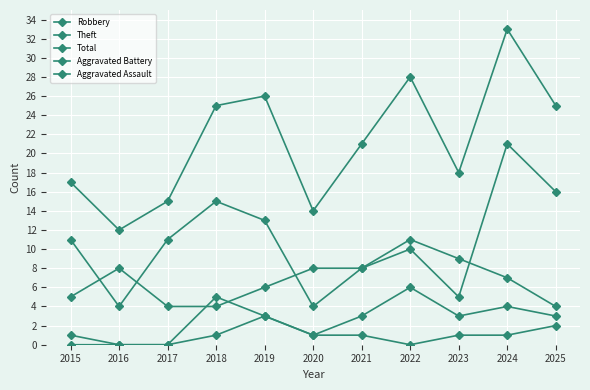

Count the number of data series in this chart.

5